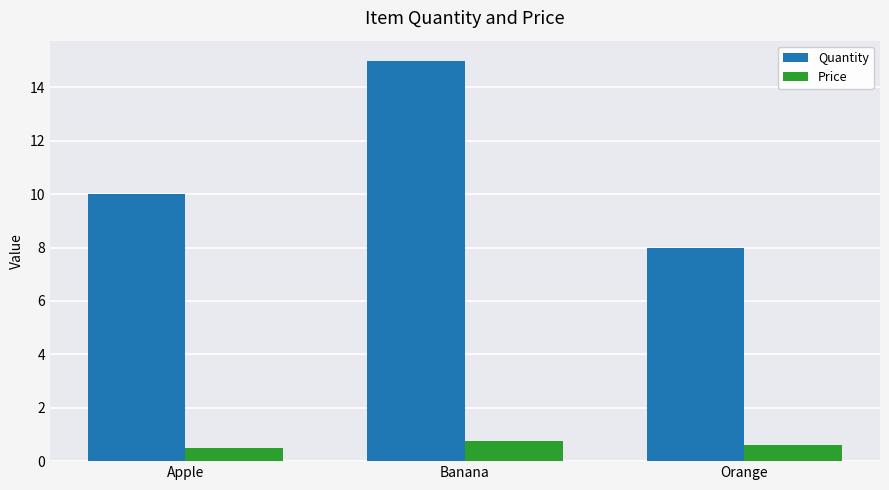

At Orange, list the series in order from smallest to largest.

Price, Quantity